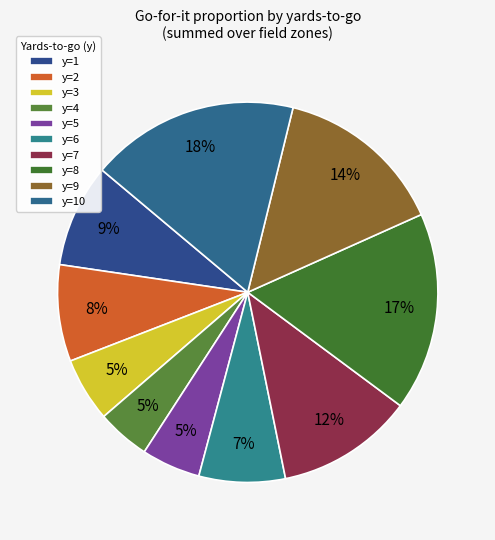

Is there a majority slice in this chart?

No